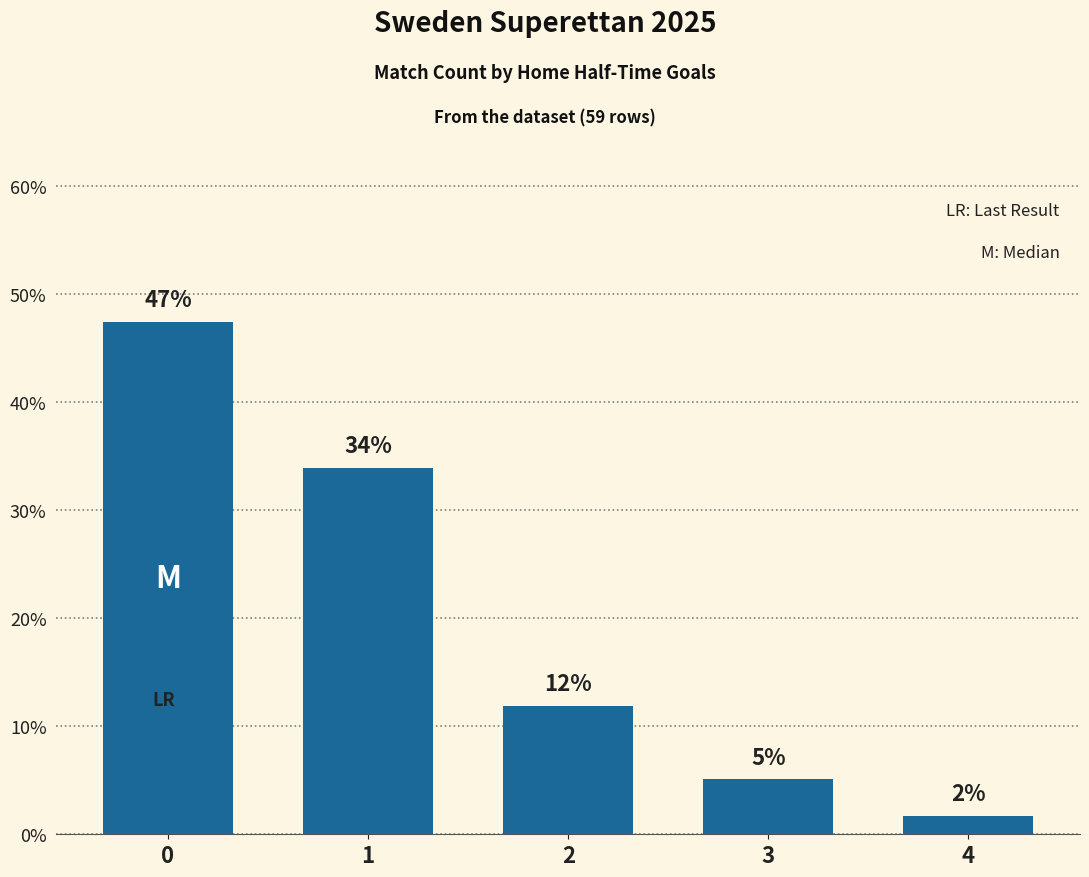

How many bars are there in total?

5